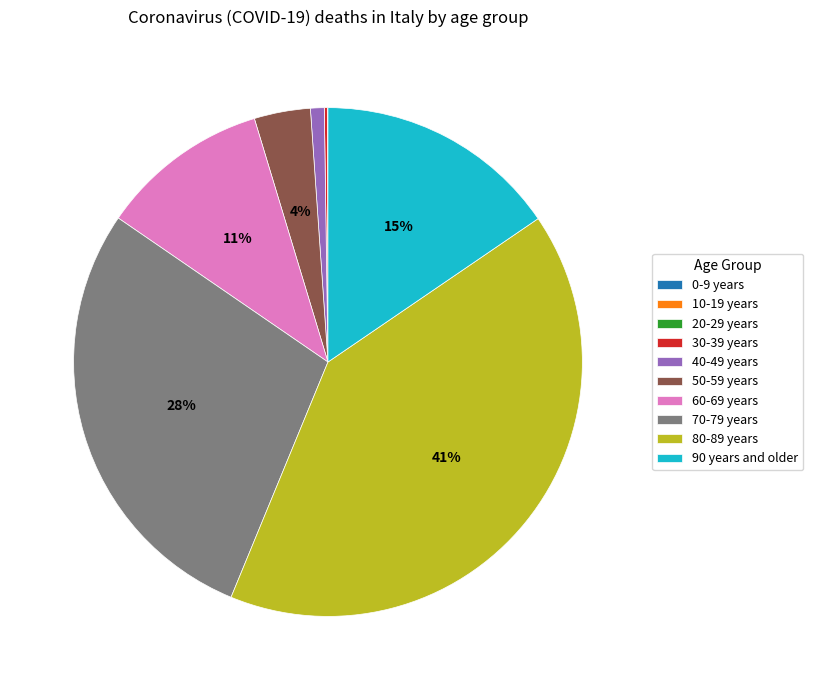

Which slice is the largest?

80-89 years